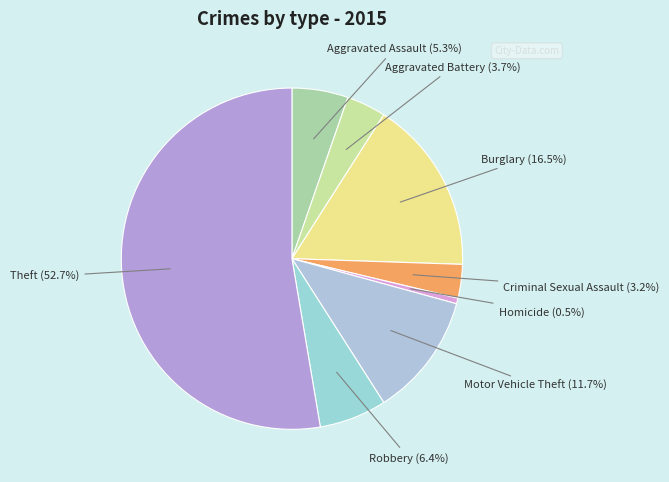

How many segments does this pie chart have?

8